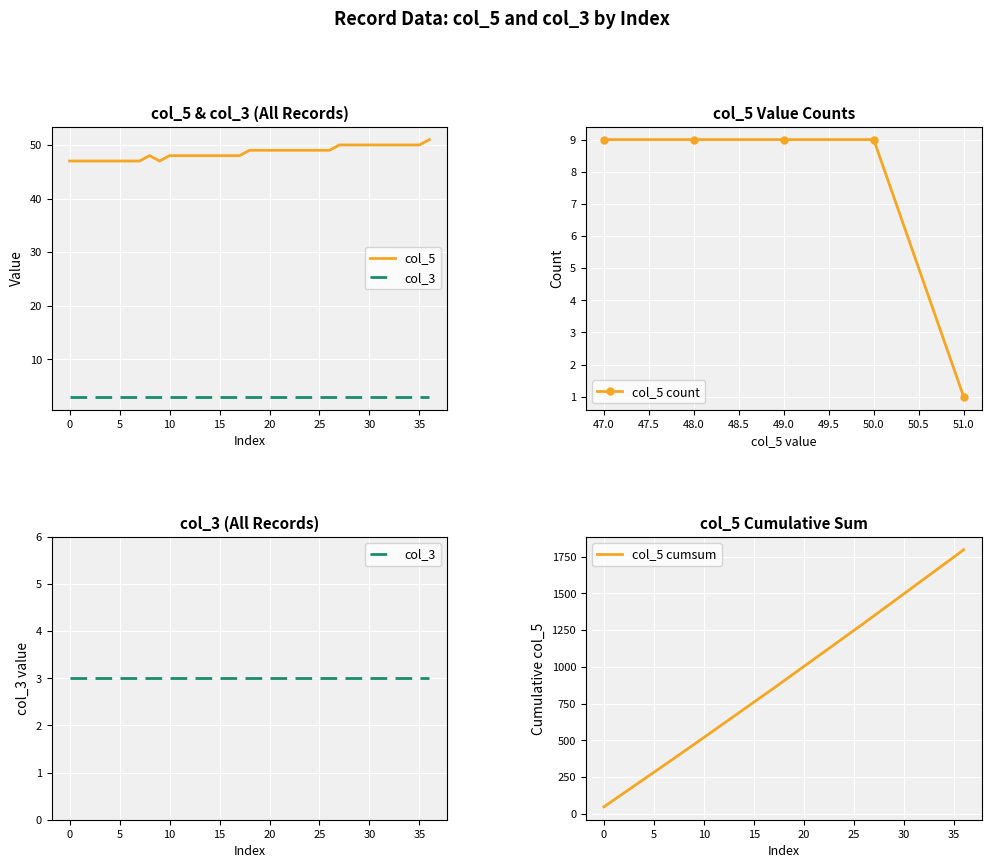

What is the maximum value for col_5 count?

9